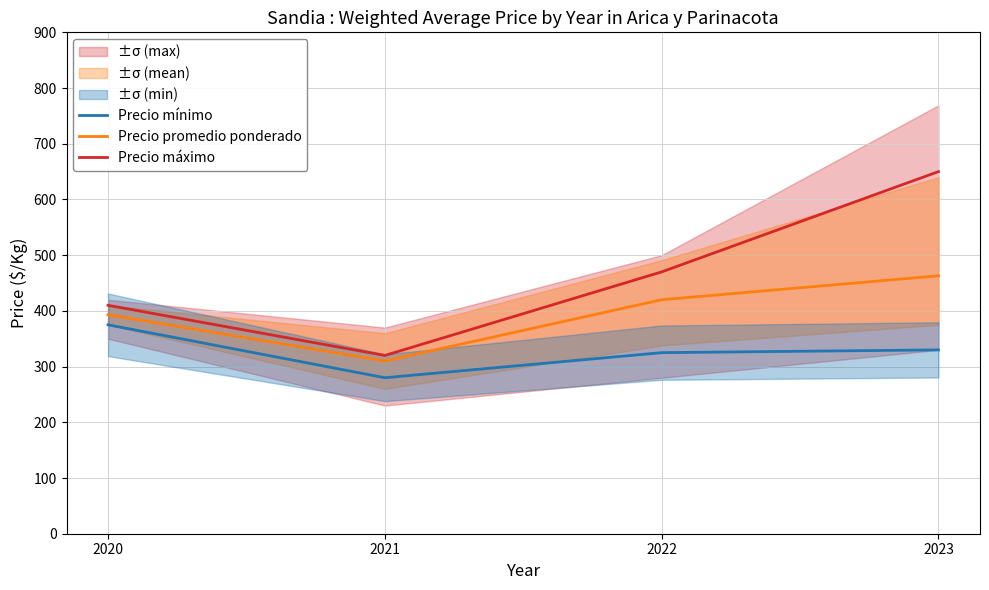

How many data points in Precio mínimo are above 330?

1